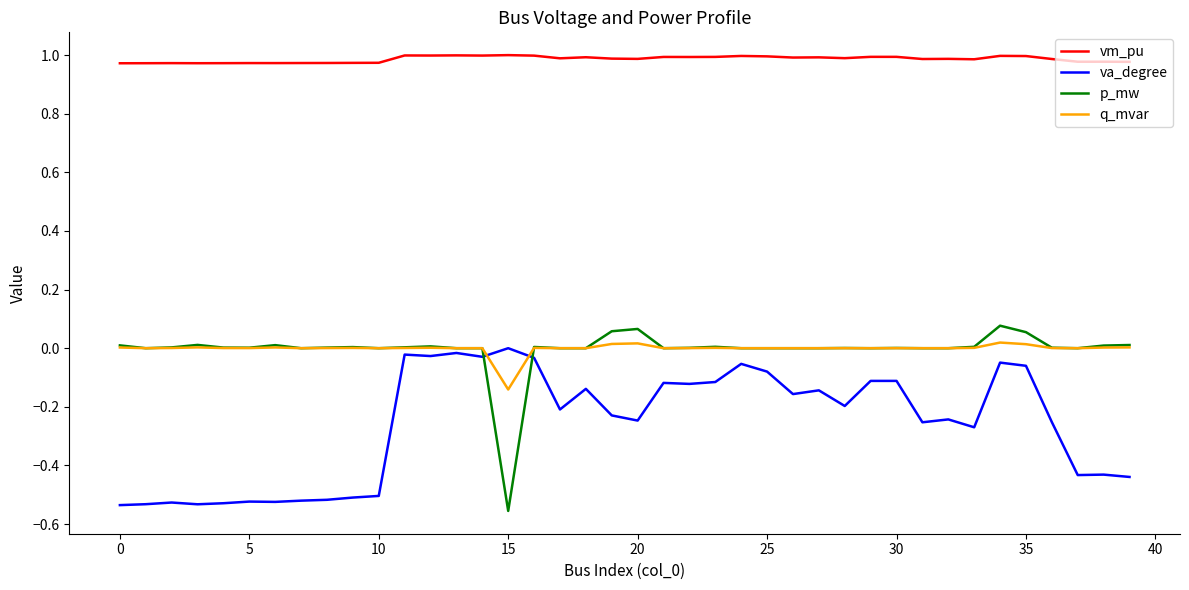

True or false: va_degree and p_mw intersect in this chart.

True